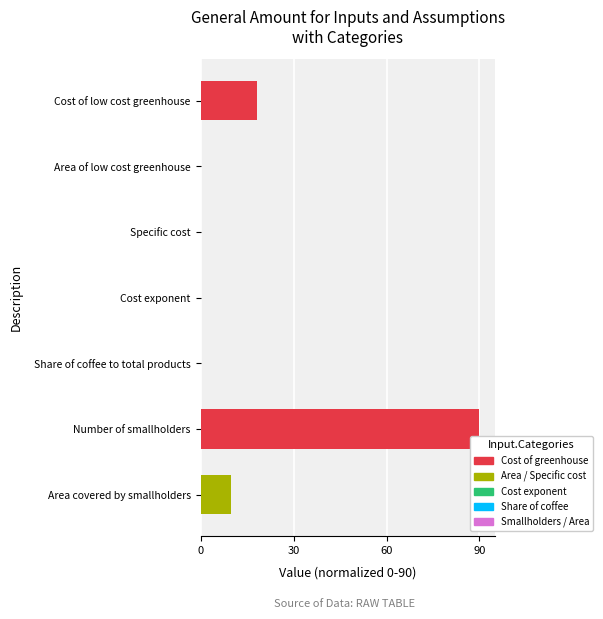

Count the number of data series in this chart.

1